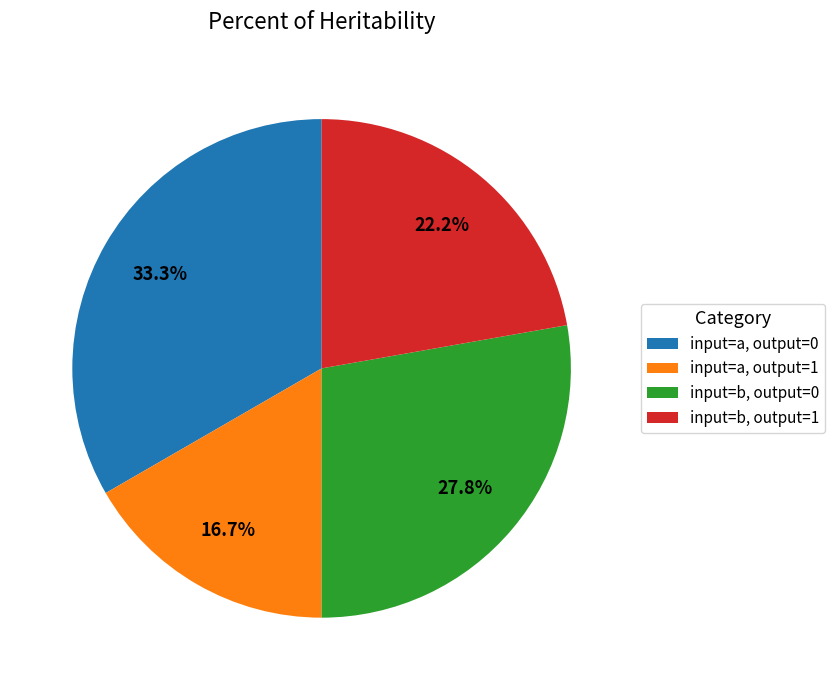

What portion of the pie excludes input=b, output=0?

72.2%